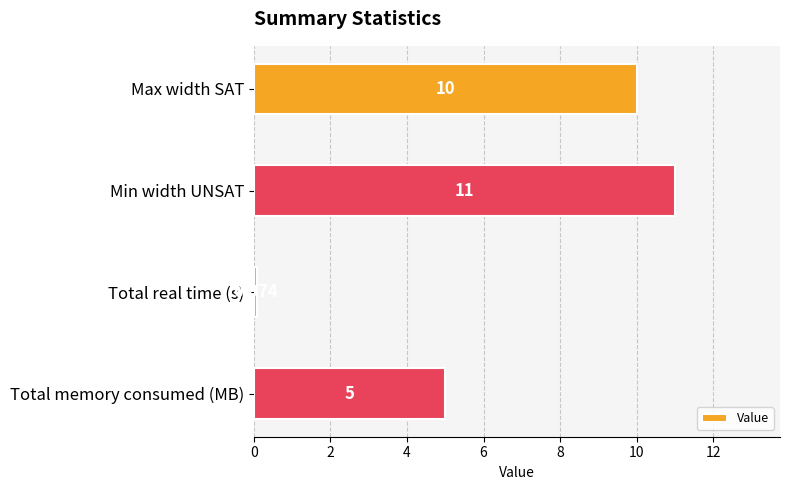

Which has a higher value, Max width SAT or Total real time (s)?

Max width SAT